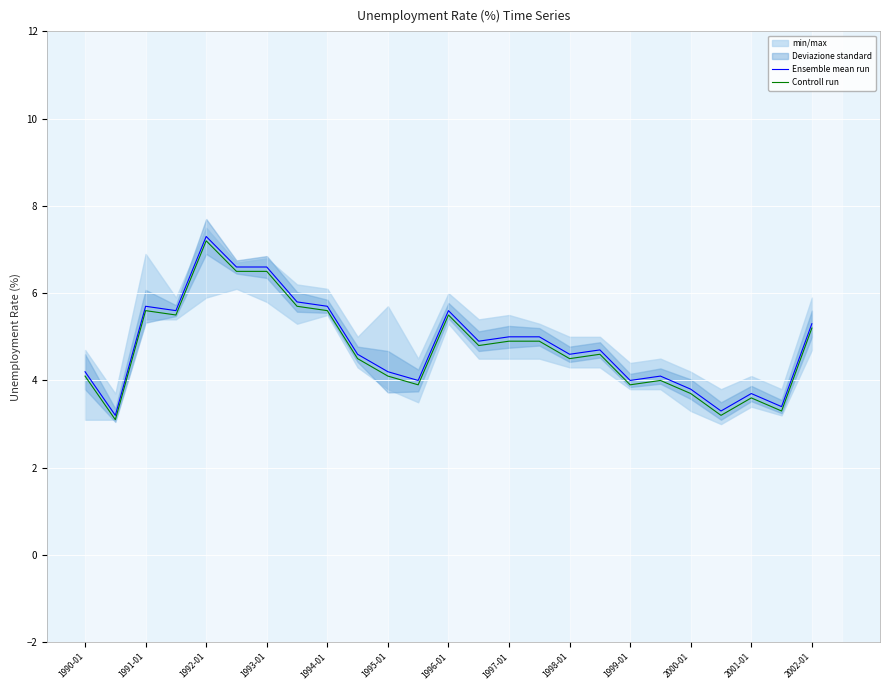

What is the difference between the maximum and second lowest values in the Ensemble mean run series?

4.0